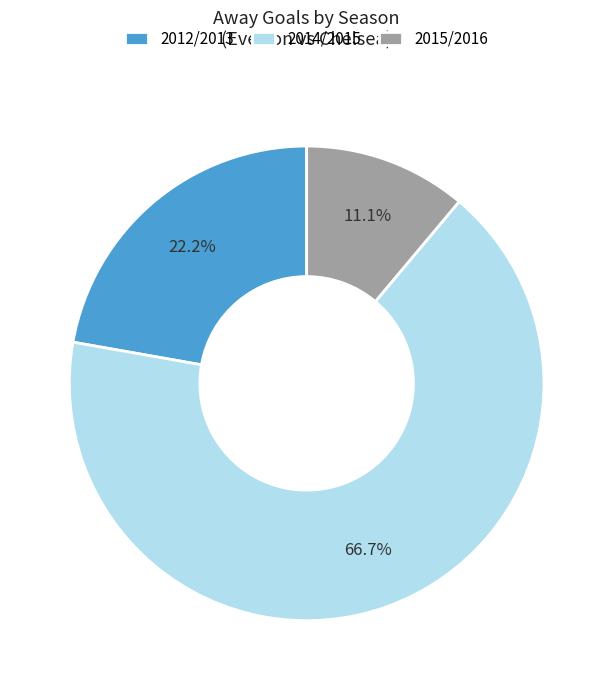

Is the sum of 2014/2015 and 2012/2013 greater than half?

Yes